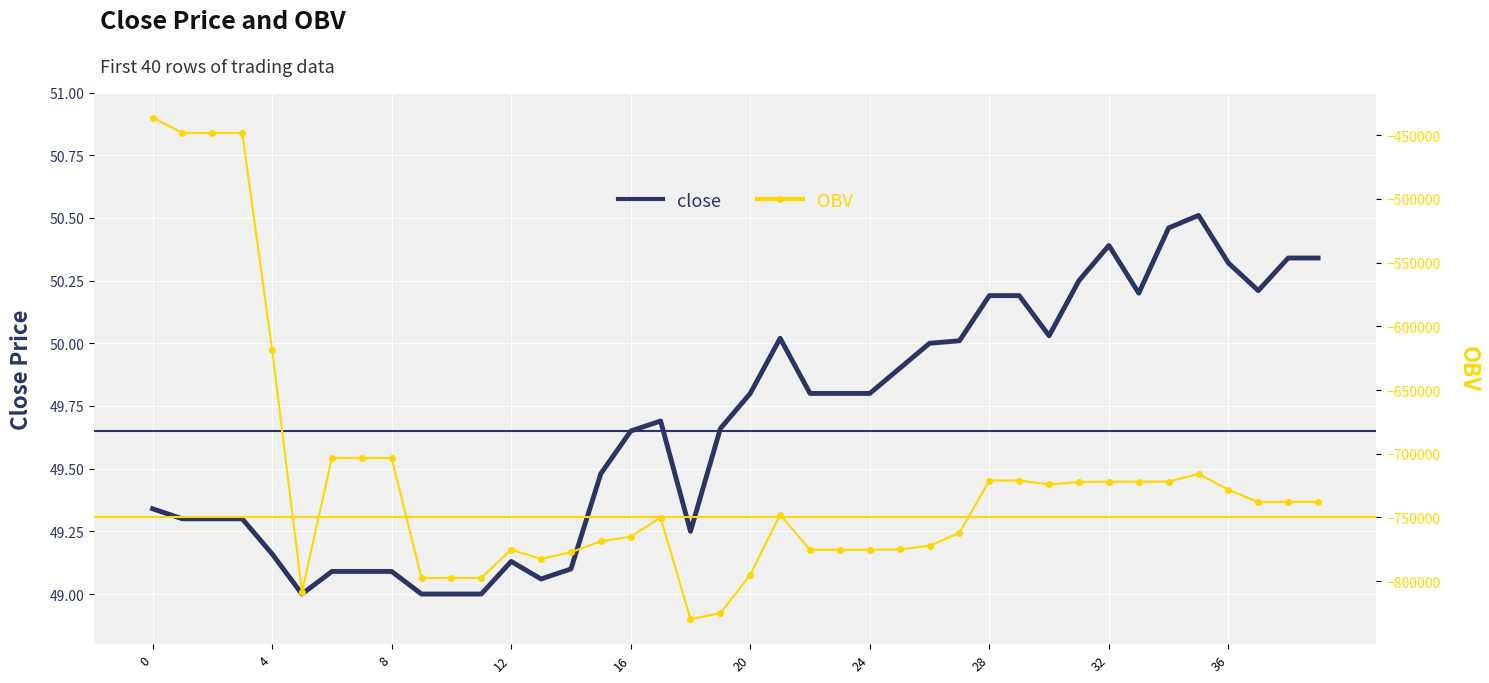

Is it true that OBV equals -795007.9 at 20?

True